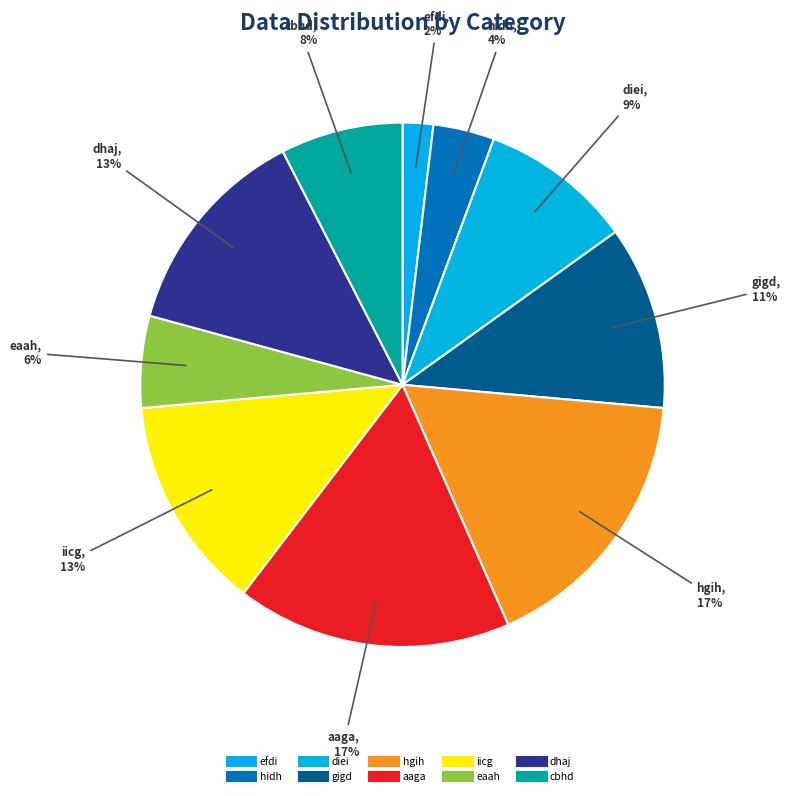

What is the smallest slice in the pie chart?

efdi